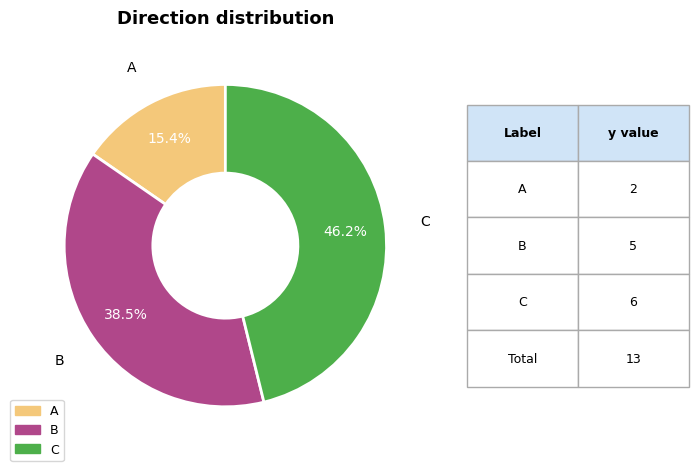

Count the number of slices in the pie.

3